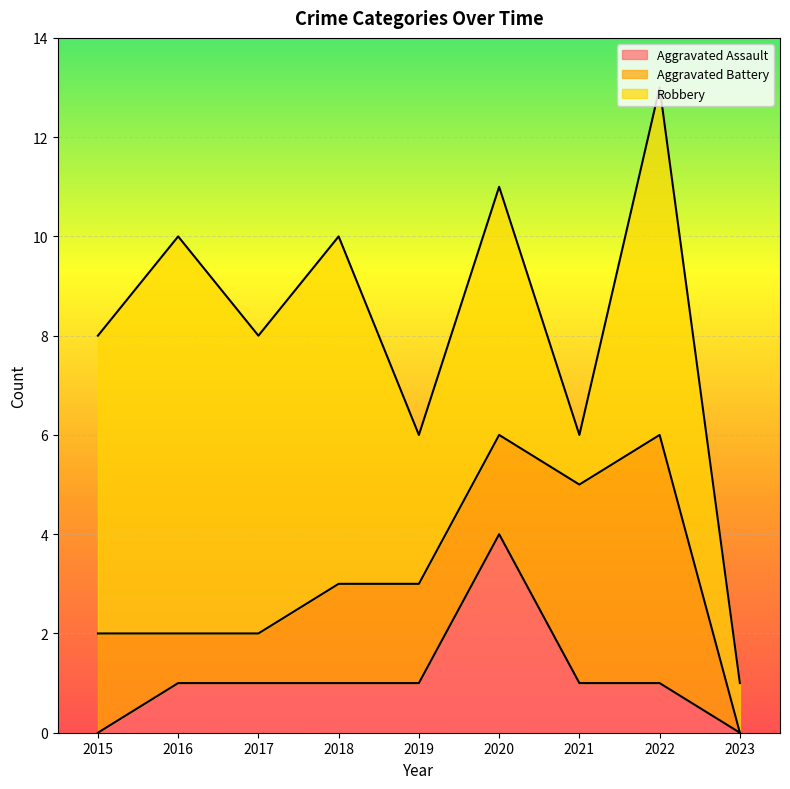

At which label is Robbery closest to 4?

2019